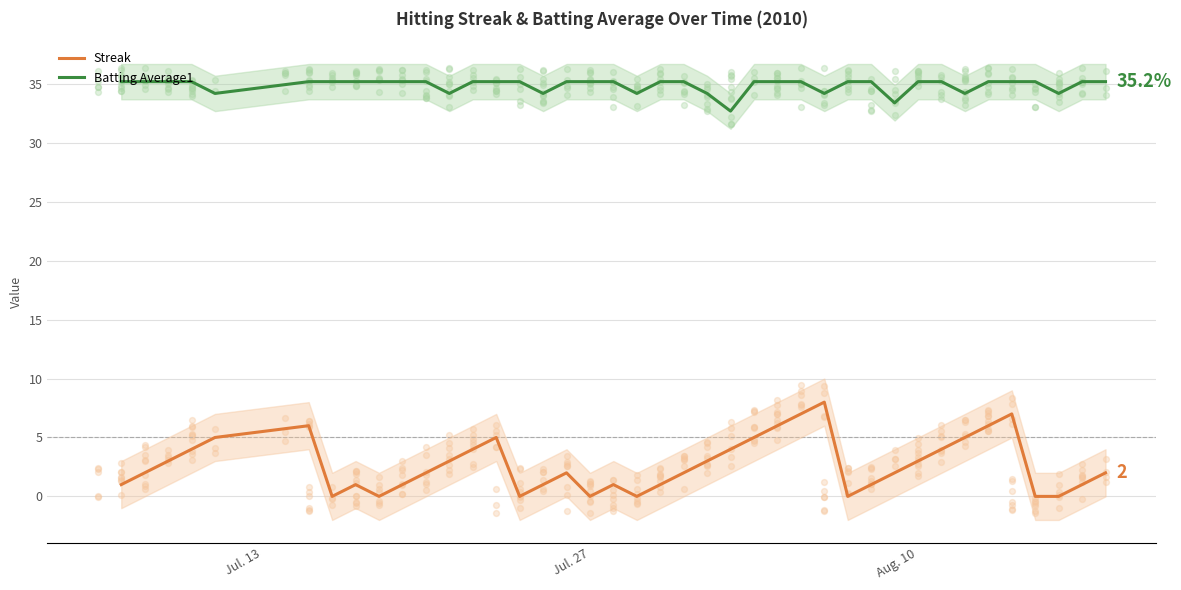

Is it true that Streak equals 4.9 at Aug. 10?

False